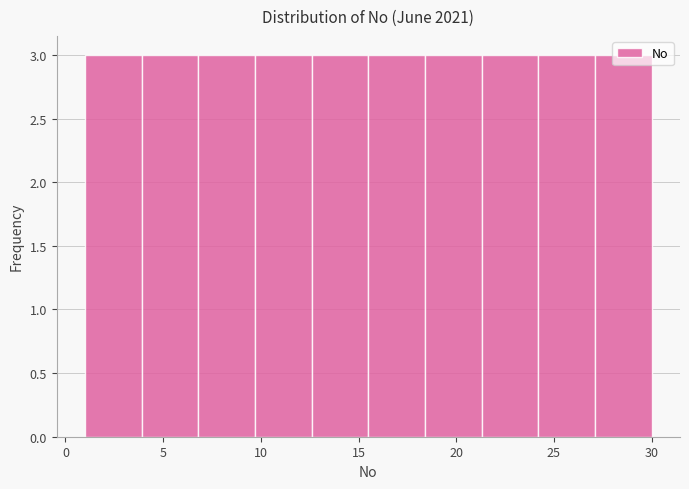

Reading left to right, list every bar in this chart as the range it spans on the x-axis followed by its height. Neither the bar edges nor the heights are printed on the chart, so give them approximately, as read against the axes.

1.0 to 3.9: 3
3.9 to 6.8: 3
6.8 to 9.7: 3
9.7 to 12.6: 3
12.6 to 15.5: 3
15.5 to 18.4: 3
18.4 to 21.3: 3
21.3 to 24.2: 3
24.2 to 27.1: 3
27.1 to 30.0: 3